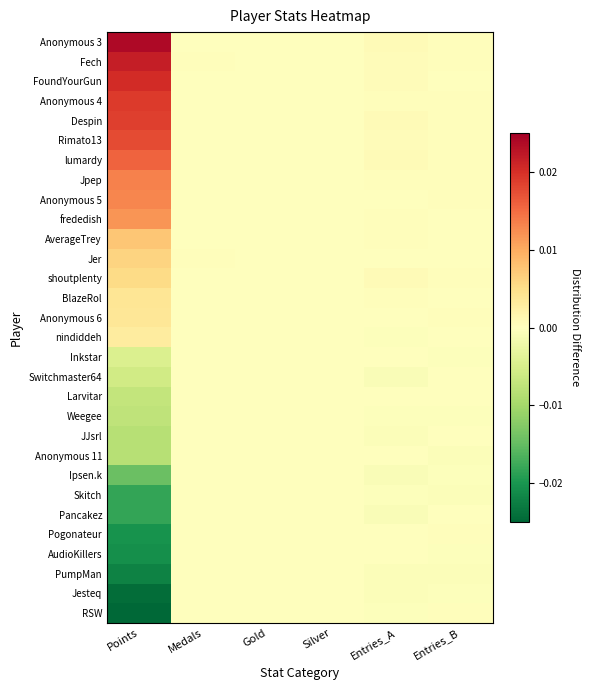

Count the number of data series in this chart.

30